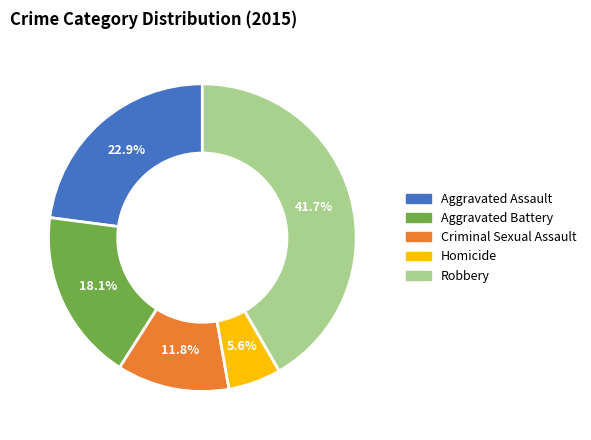

Which category has the smallest portion of the pie?

Homicide